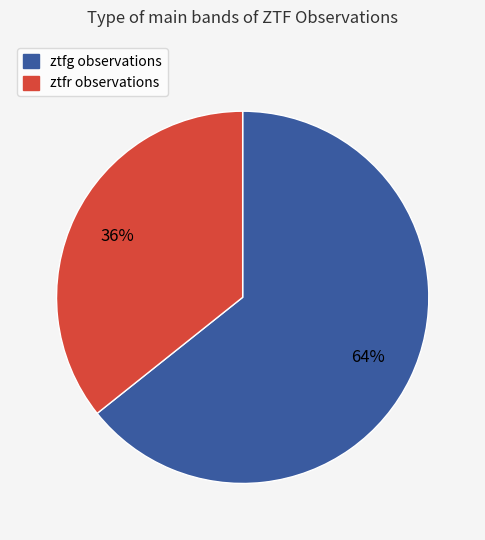

To the nearest percent, what percentage of the pie is ztfg?

64%